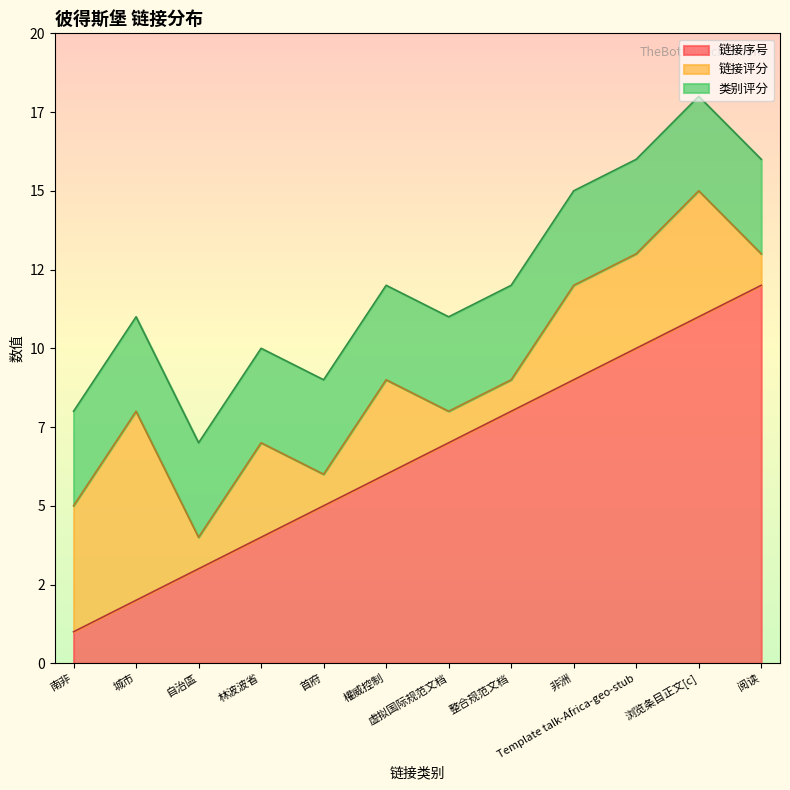

What is the total value across all series at 浏览条目正文[c]?

18